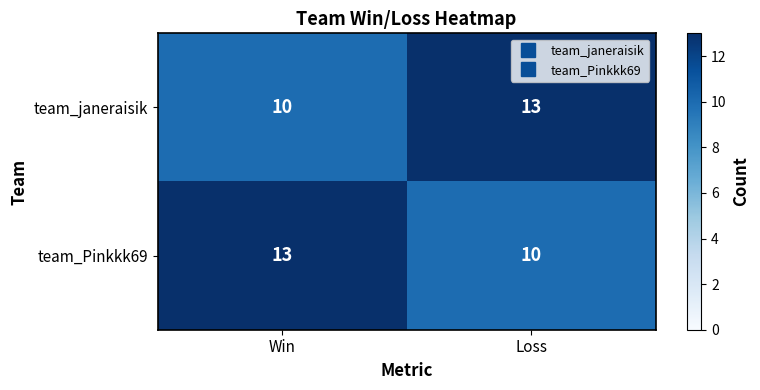

Rank the categories by team_janeraisik value from lowest to highest.

Win, Loss